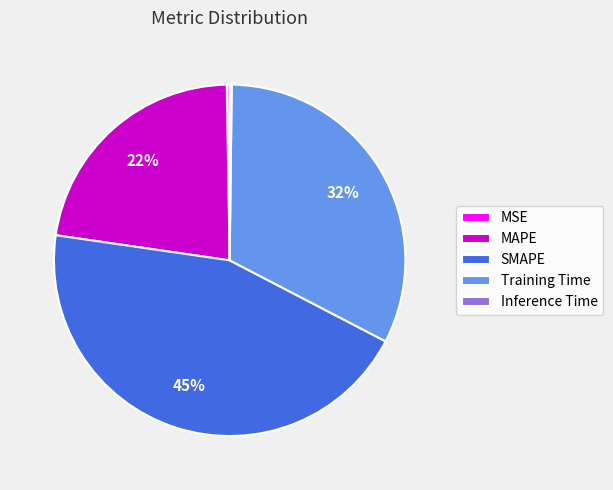

Is the sum of MAPE and Training Time greater than half?

Yes